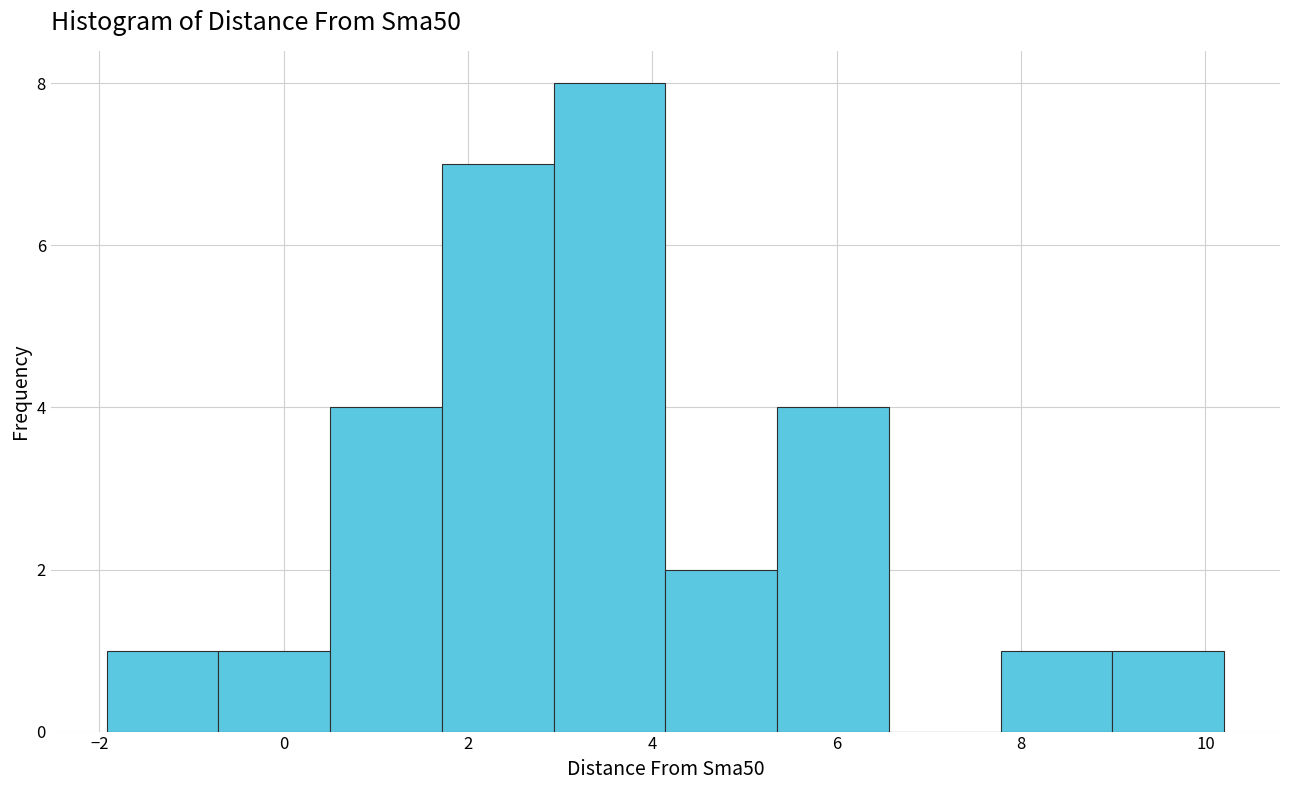

Which range on the x-axis has the tallest bar?

3.0 to 4.2